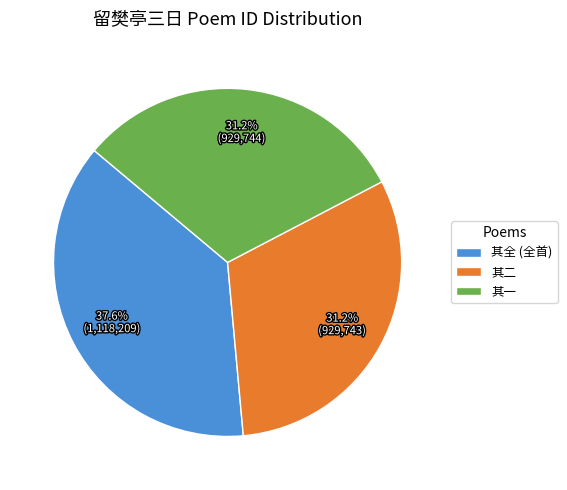

Between 其全 (全首) and 其一, which is larger?

其全 (全首)